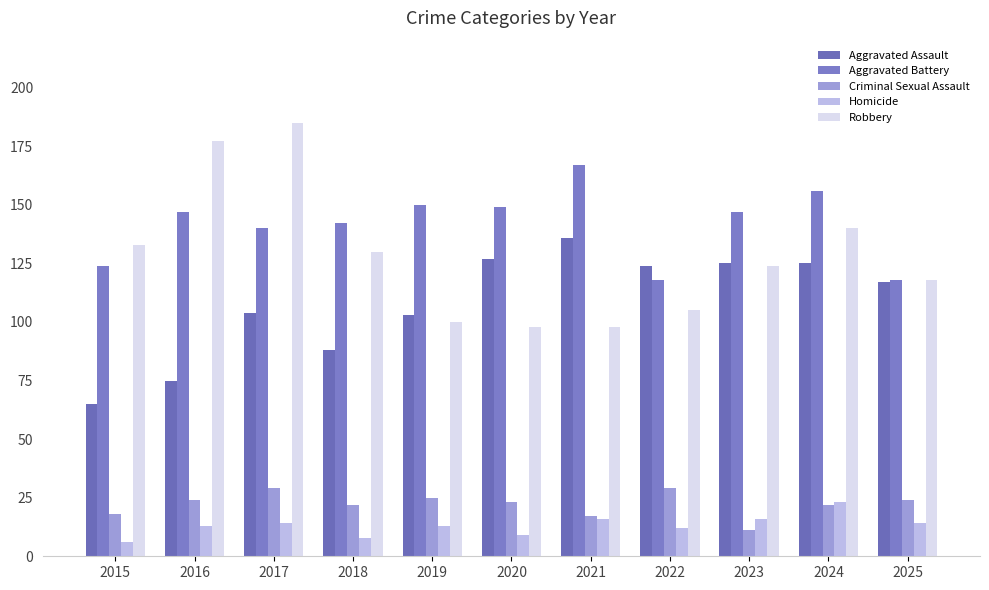

At which label does Aggravated Battery first exceed 147?

2019